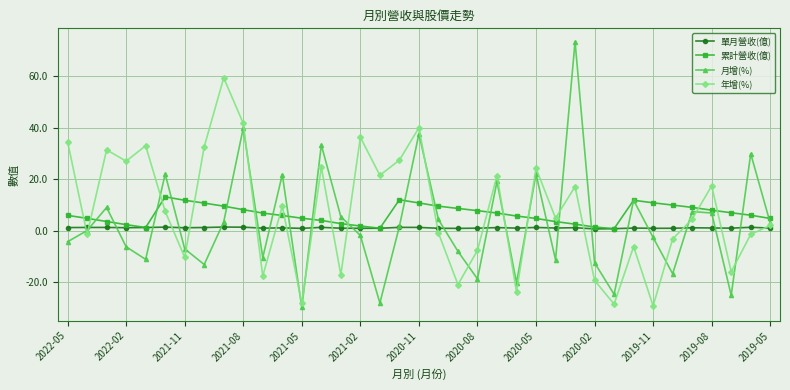

What is the value of the 累計營收(億) point at the 18th from the left?

12.0